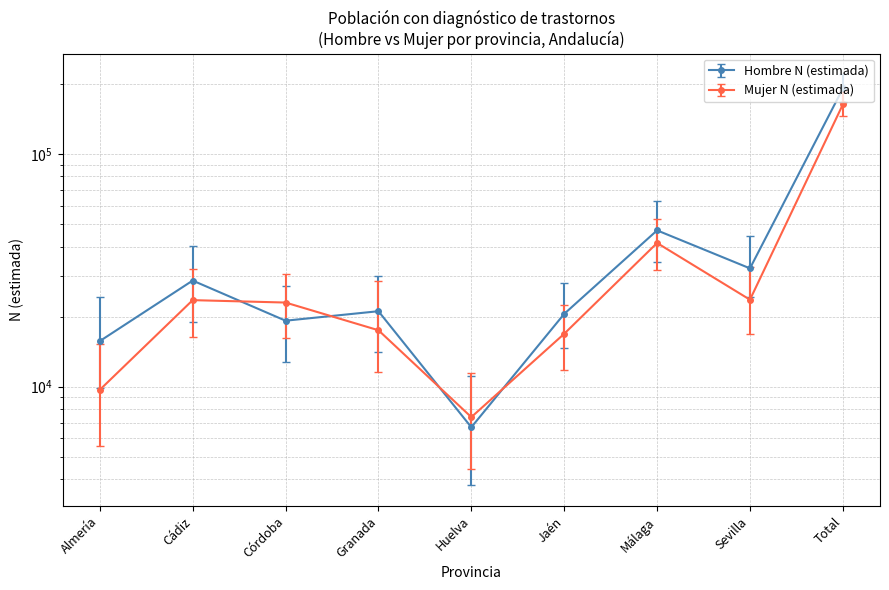

How many data points in Mujer N (lím sup IC) are above 30488?

4